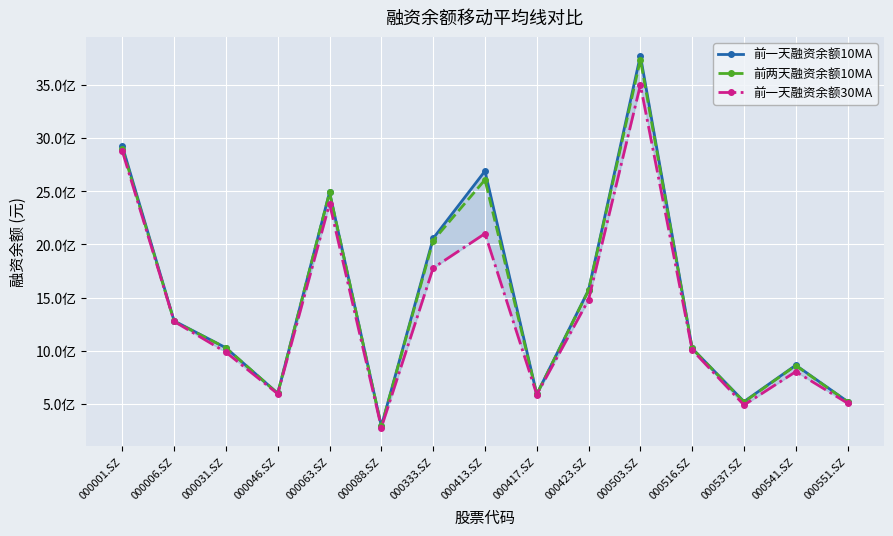

Where is the first local maximum for 前一天融资余额30MA?

000063.SZ